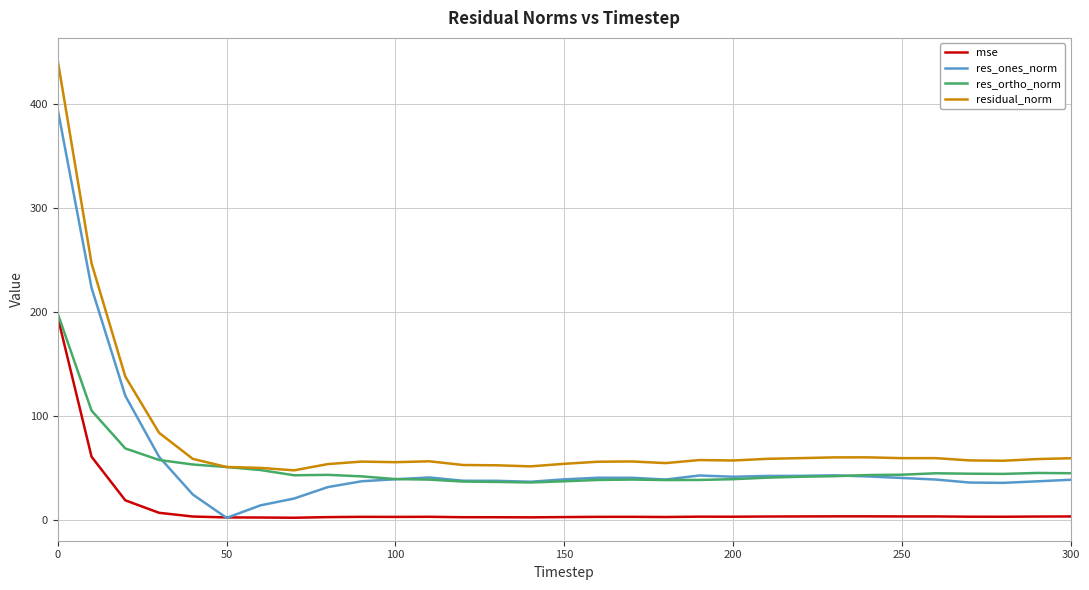

What is the difference between the second highest and second lowest values in the mse series?

58.4